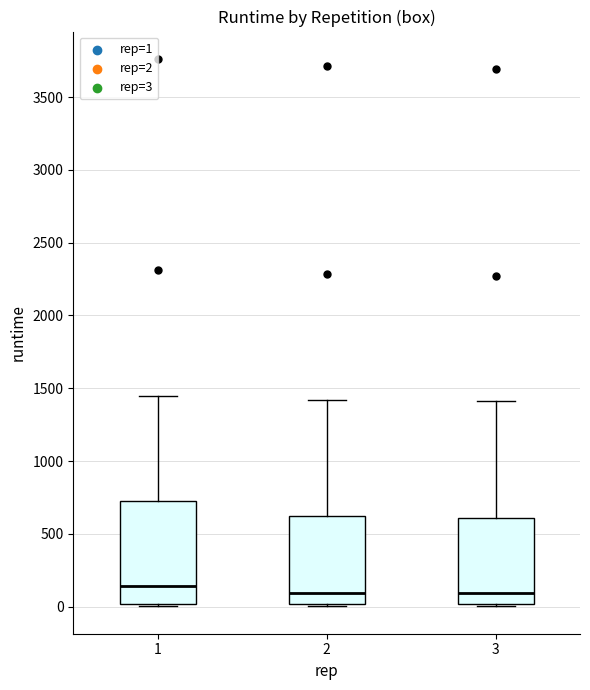

Where is the lower edge of the box at x = 3 on the y-axis? The values are not printed on the chart, so give them approximately, as read against the axis.

0